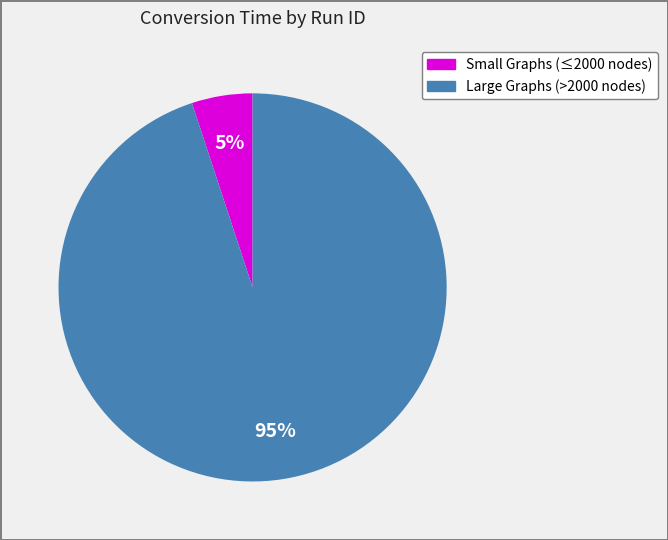

How many segments does this pie chart have?

2